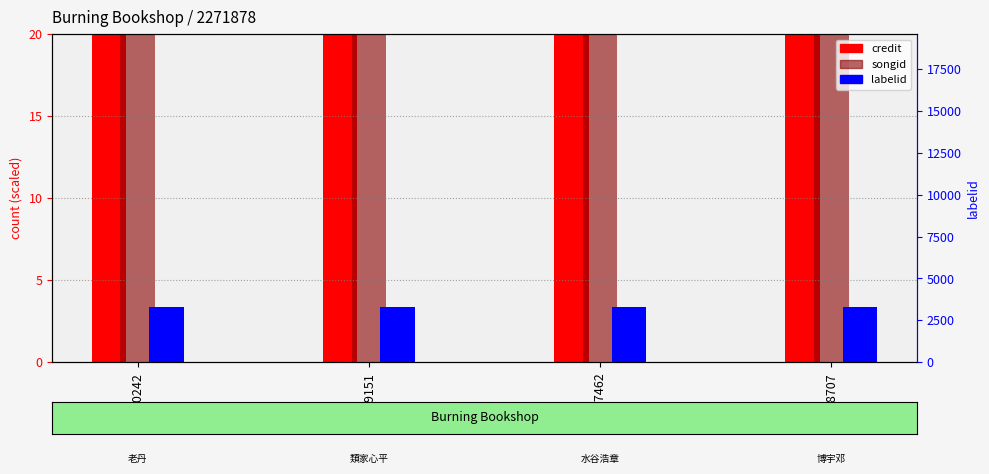

List the series in order of their peak value, highest first.

labelid, credit, songid